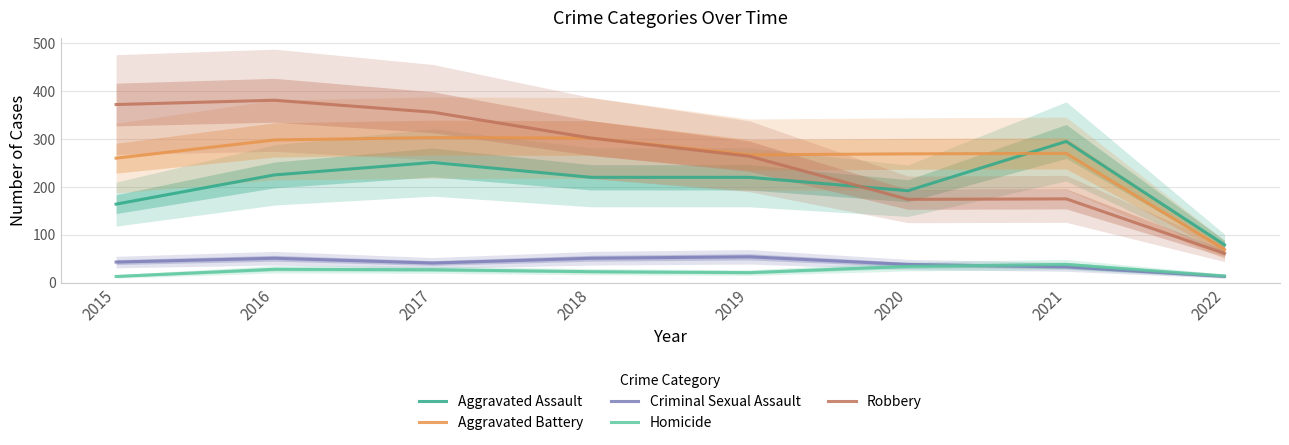

Which has a higher value, 2021 or 2017?

2021